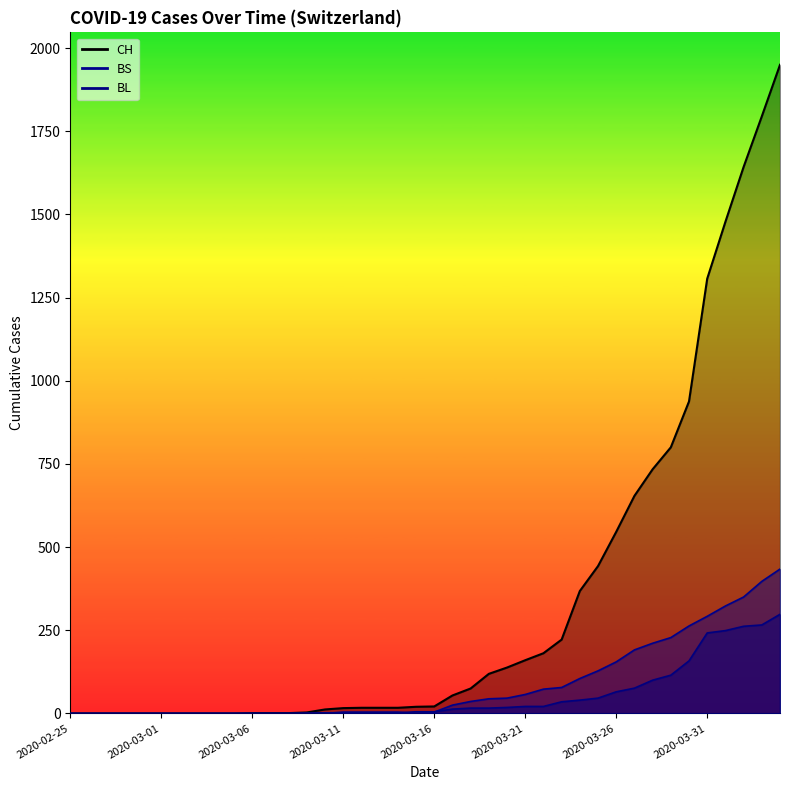

How many lines are shown in the chart?

3